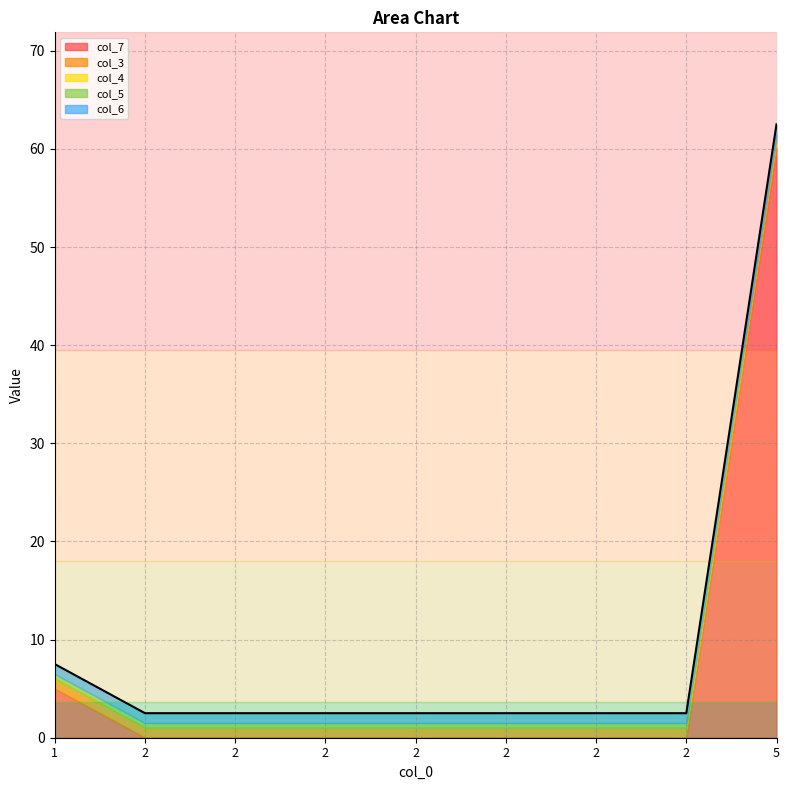

What is the highest value of the col_7 series?

60.0